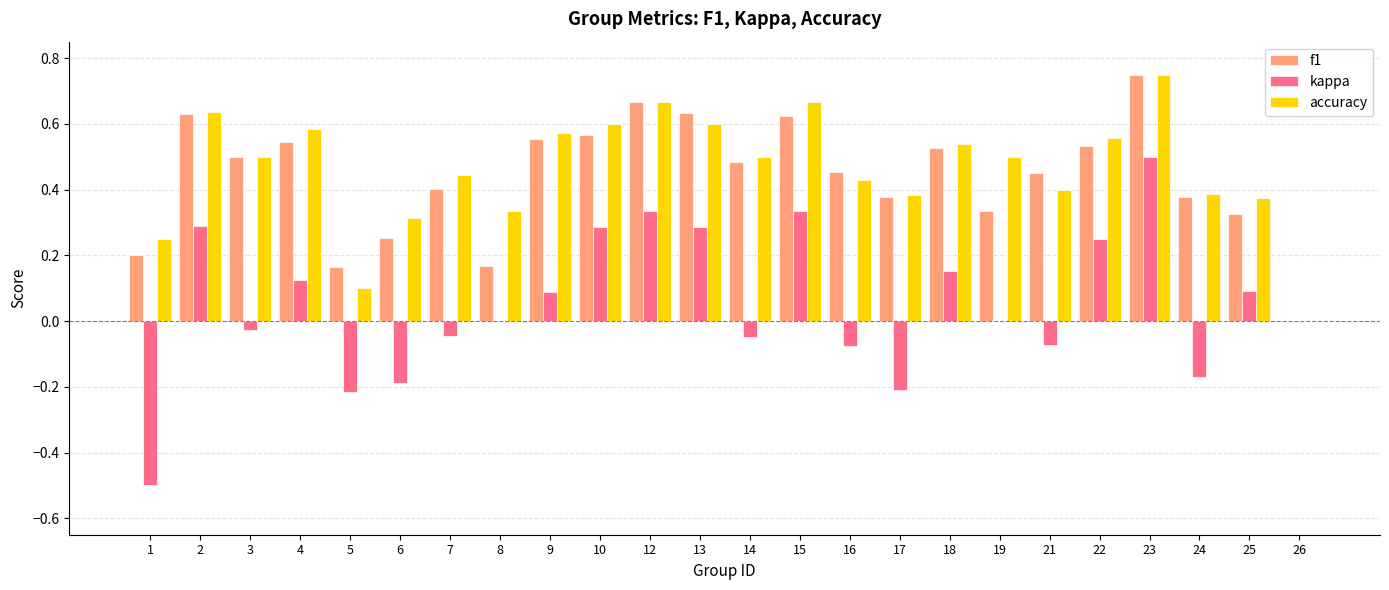

How many groups of bars are there?

24